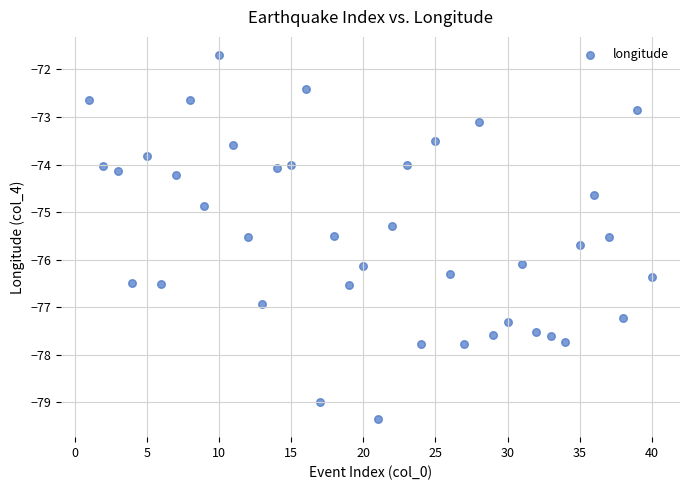

What is the range of Y values (max minus min)?

7.6